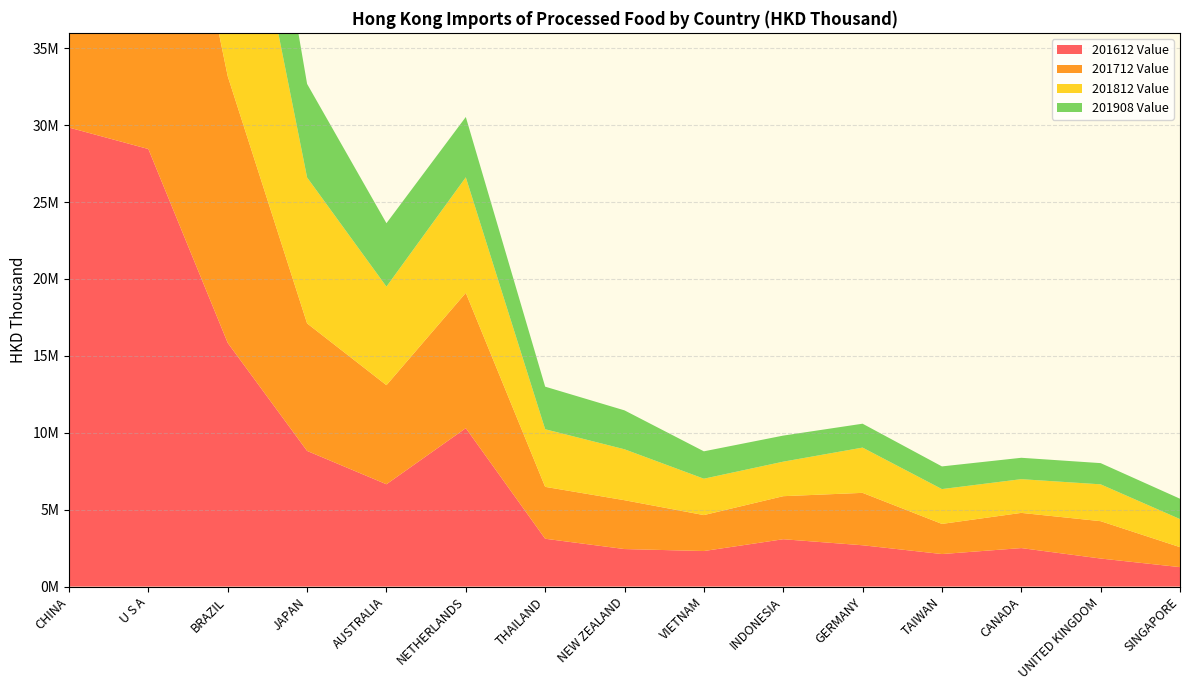

Reading left to right, extract all data points from this chart.

201612 Value: 29842824.3	28446646.5	15842305.2	8820687.3	6652143.6	10301483.8	3110019.9	2439294.8	2310610.8	3078328.0	2686134.4	2114778.7	2502556.4	1823314.8	1264636.1
201712 Value: 31996162.2	29774273.9	17336879.9	8290262.1	6441400.0	8794179.0	3373715.3	3175657.0	2337043.2	2798213.7	3406862.5	1959343.1	2288442.1	2429039.1	1298731.3
201812 Value: 33273702.7	30089271.8	19275518.7	9487371.4	6407140.4	7512662.9	3745565.5	3311059.1	2365415.5	2244464.1	2942657.7	2264500.8	2192402.3	2394771.8	1823942.9
201908 Value: 21747712.8	14378849.4	10308985.0	6082105.8	4122733.2	3921737.1	2768188.6	2529725.4	1780287.3	1694627.3	1553234.0	1474036.0	1389632.6	1379199.7	1323674.4